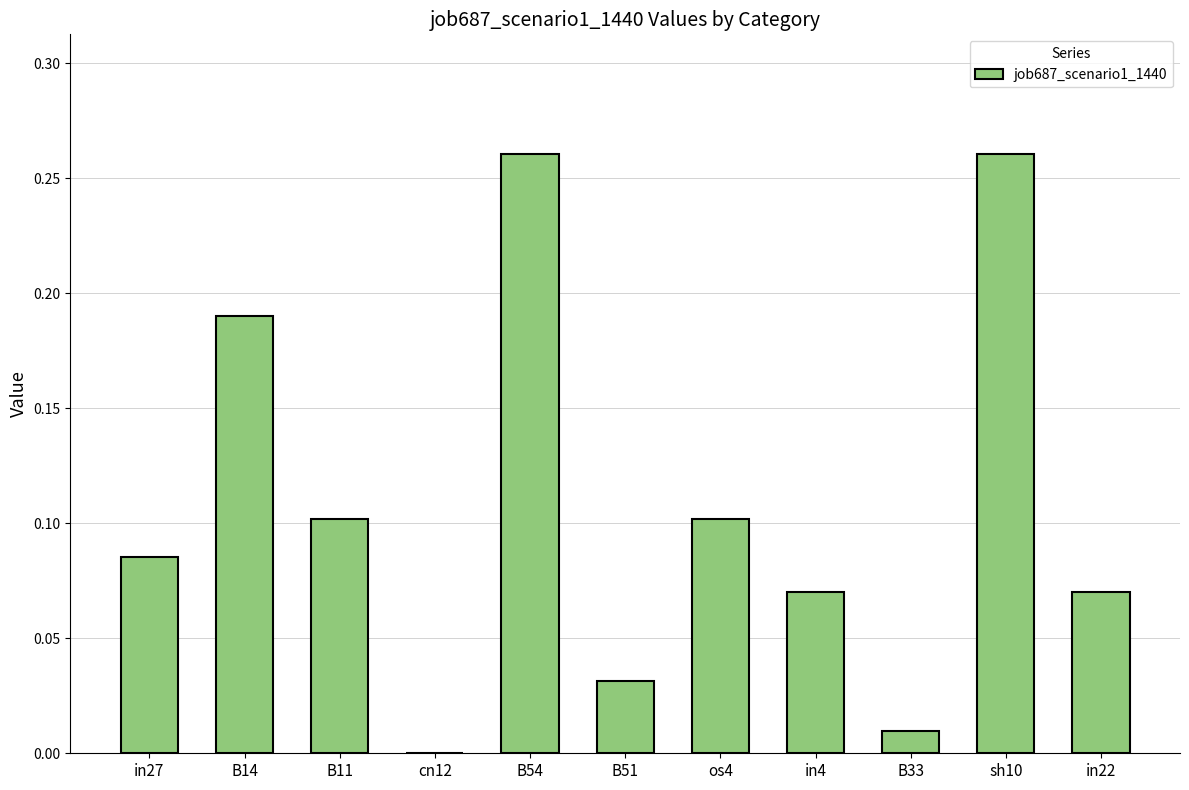

Are the bars horizontal?

No